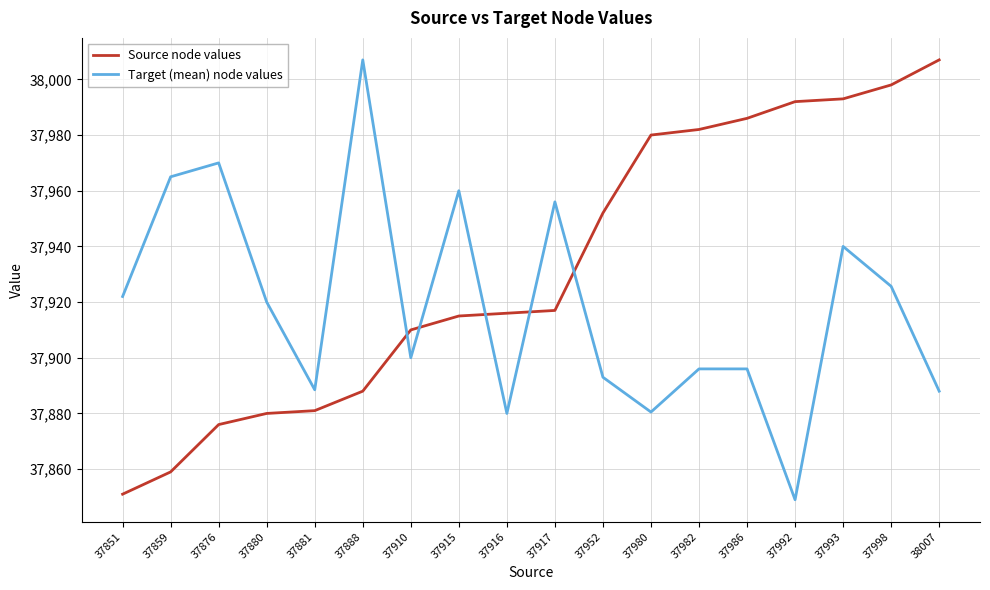

Rank the series at 37992 from lowest to highest value.

Target (mean) node values, Source node values